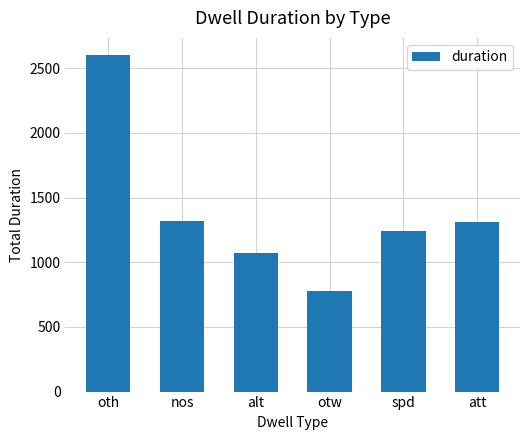

The chart shows a value of 781 at otw. True or false?

True